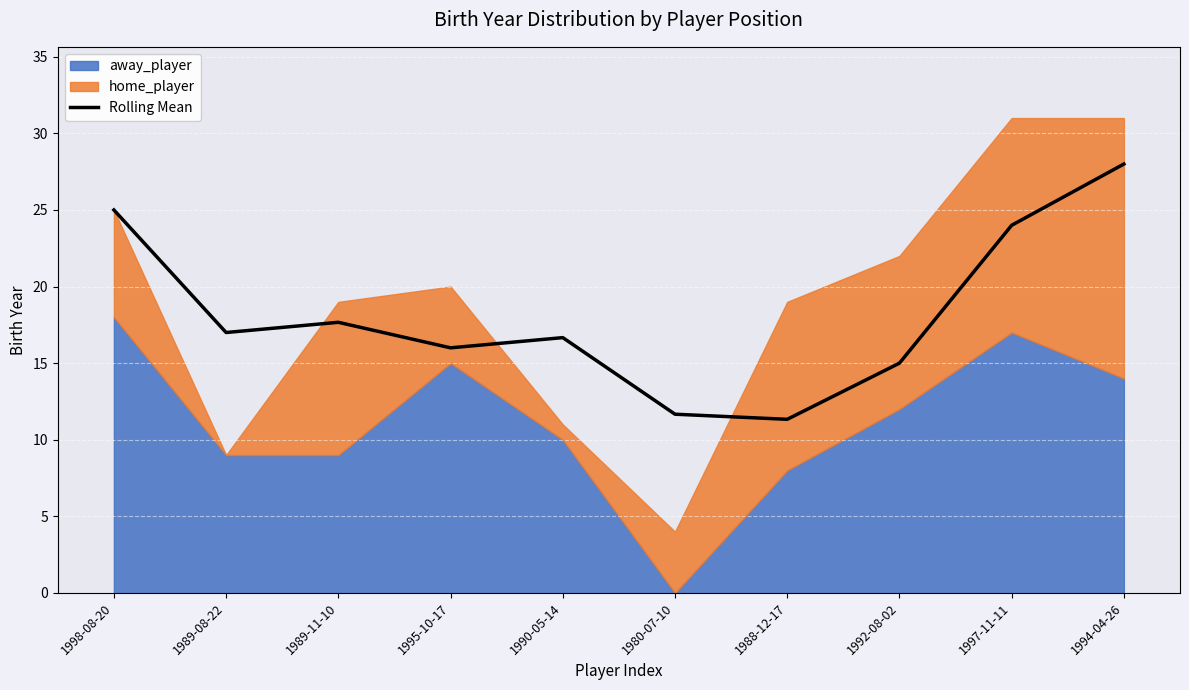

What is the value of the 3rd point from the left?

17.7